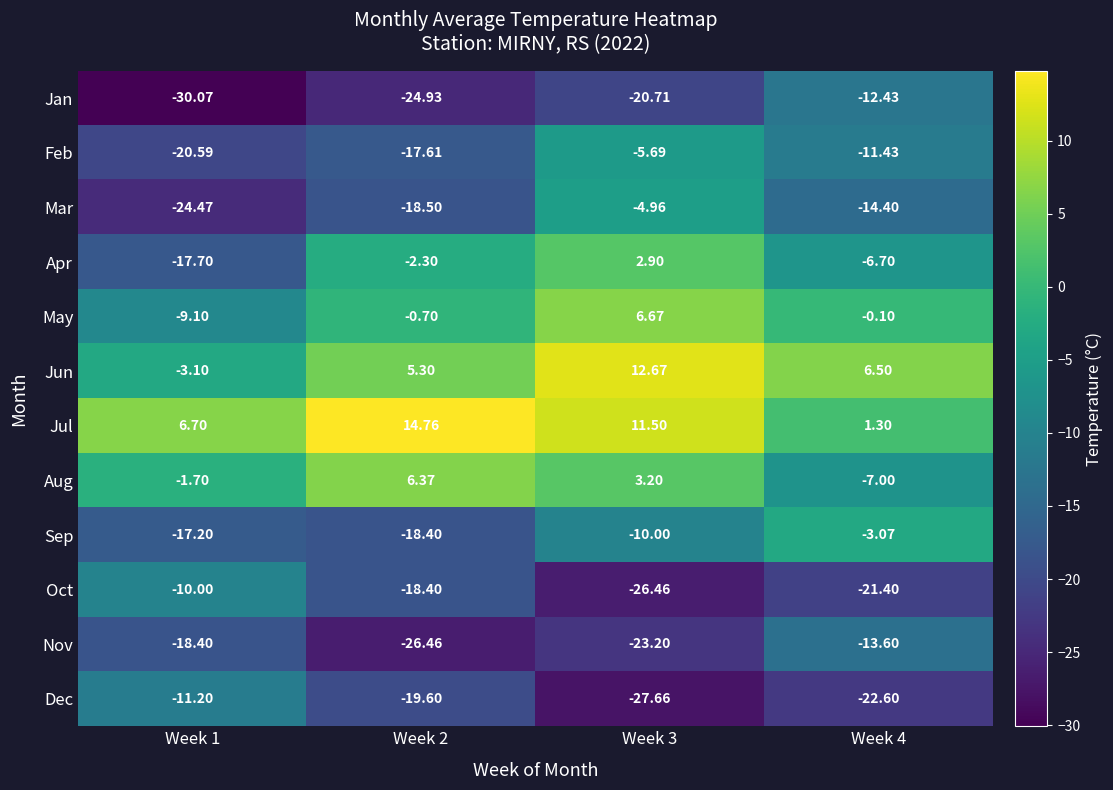

Rank the series by their maximum value, from highest to lowest.

Jul, Jun, May, Aug, Apr, Sep, Mar, Feb, Oct, Dec, Jan, Nov